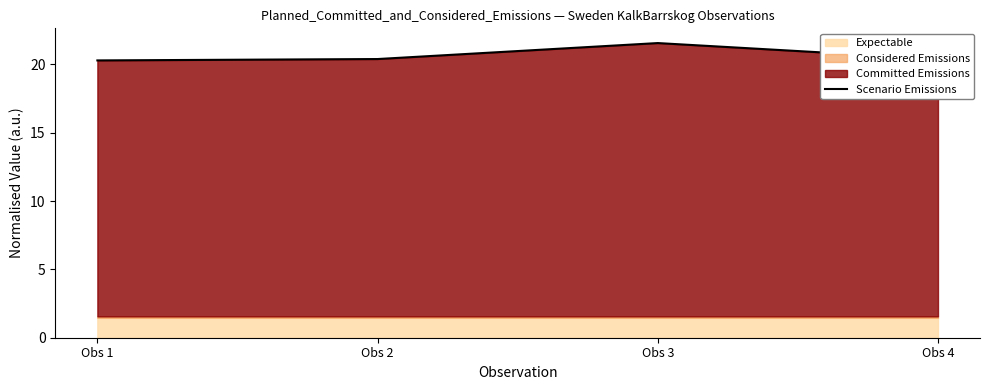

Approximately how many times larger is the value at Obs 3 compared to Obs 2?

1.1